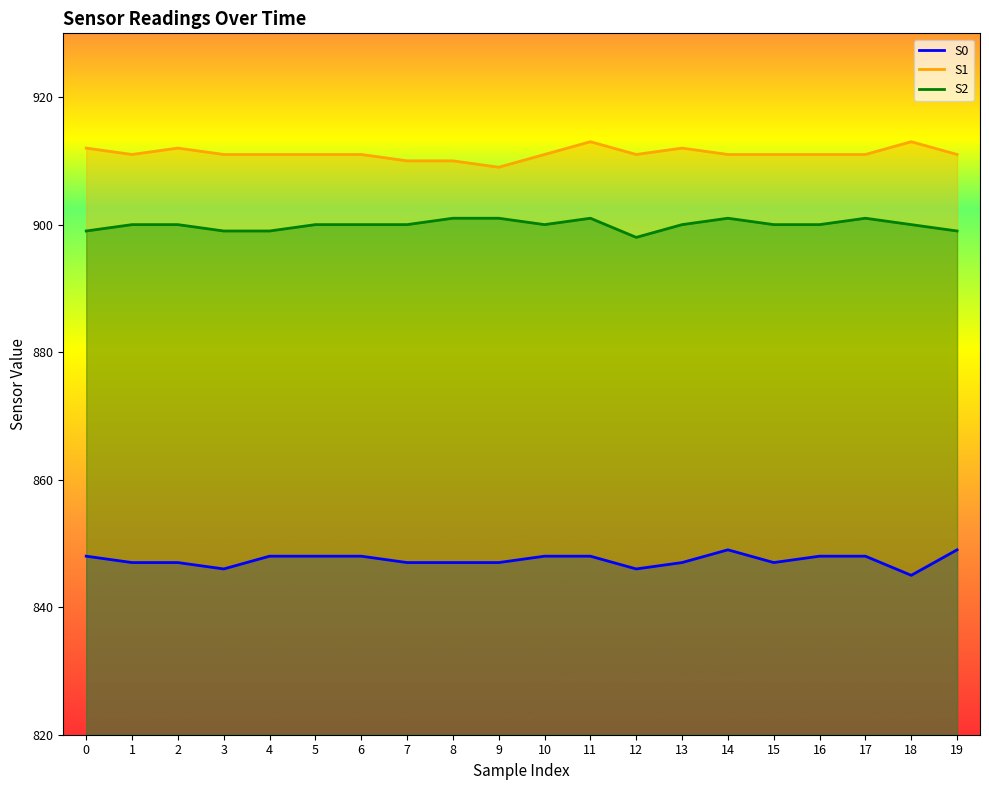

What is the minimum value shown in the chart?

845